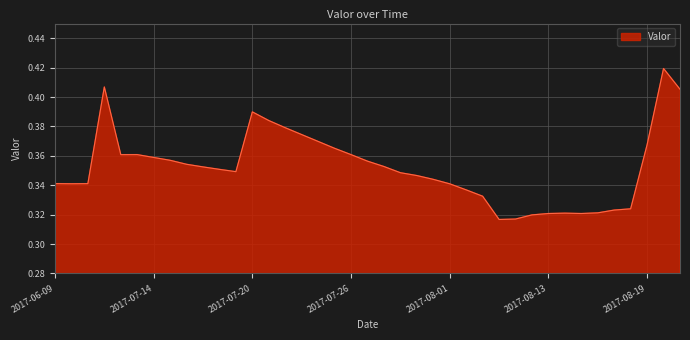

At which label is the value closest to 0?

2017-08-10